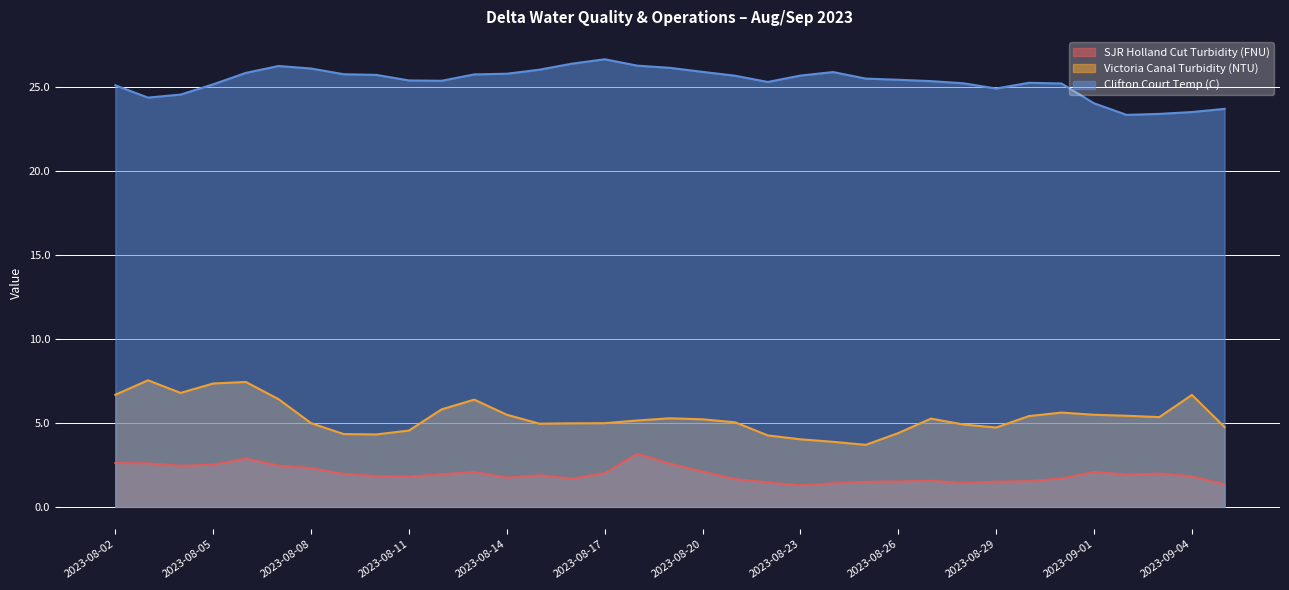

Where is the first local maximum for Clifton Court Temp (C)?

2023-08-07